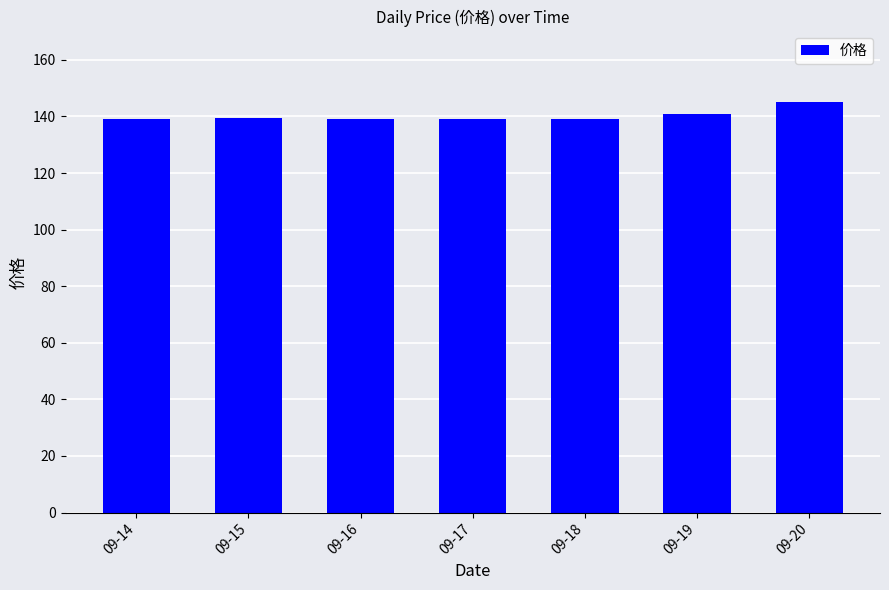

What is the change in value from 09-15 to 09-20?

+5.6